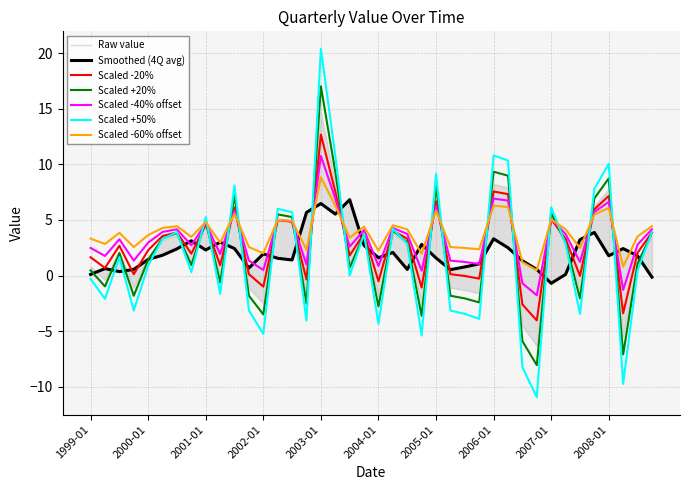

Reading left to right, extract all data points from this chart.

1999-01=0.5	1999-04=-1.0	1999-07=2.0	1999-10=-1.8	2000-01=1.4	2000-04=3.3	2000-07=3.8	2000-10=0.9	2001-01=4.9	2001-04=-0.6	2001-07=7.2	2001-10=-1.8	2002-01=-3.5	2002-04=5.5	2002-07=5.3	2002-10=-2.5	2003-01=17.0	2003-04=9.3	2003-07=0.7	2003-10=3.7	2004-01=-2.8	2004-04=4.1	2004-07=3.0	2004-10=-3.6	2005-01=8.0	2005-04=-1.8	2005-07=-2.1	2005-10=-2.4	2006-01=9.3	2006-04=9.0	2006-07=-5.9	2006-10=-8.1	2007-01=5.6	2007-04=3.0	2007-07=-2.1	2007-10=6.9	2008-01=8.7	2008-04=-7.1	2008-07=1.1	2008-10=3.8